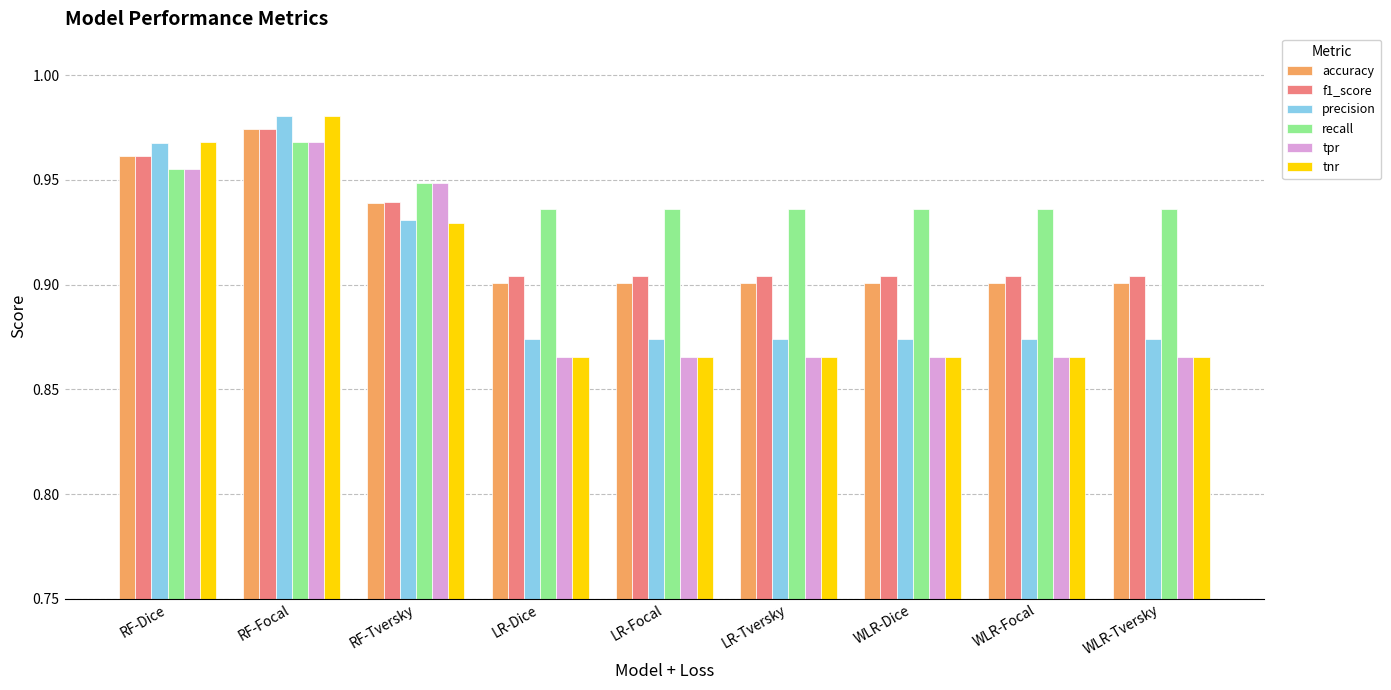

What is the total value across all series at LR-Focal?

5.3